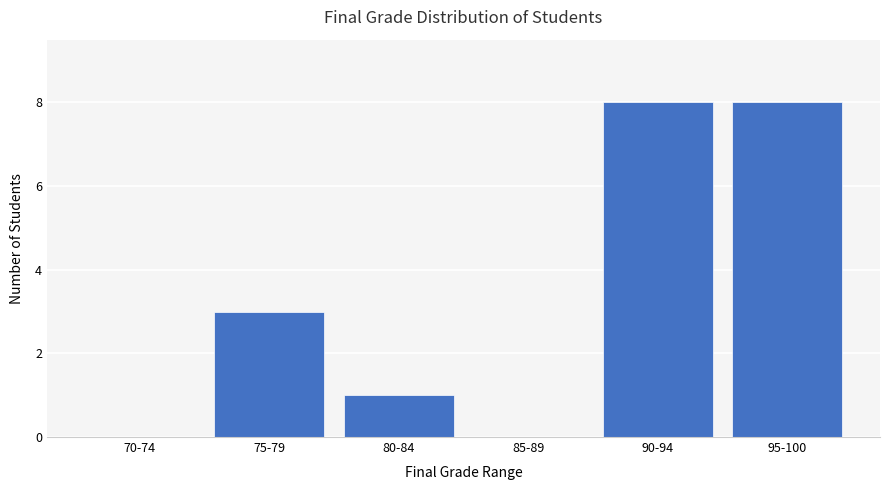

Are the bars horizontal?

No